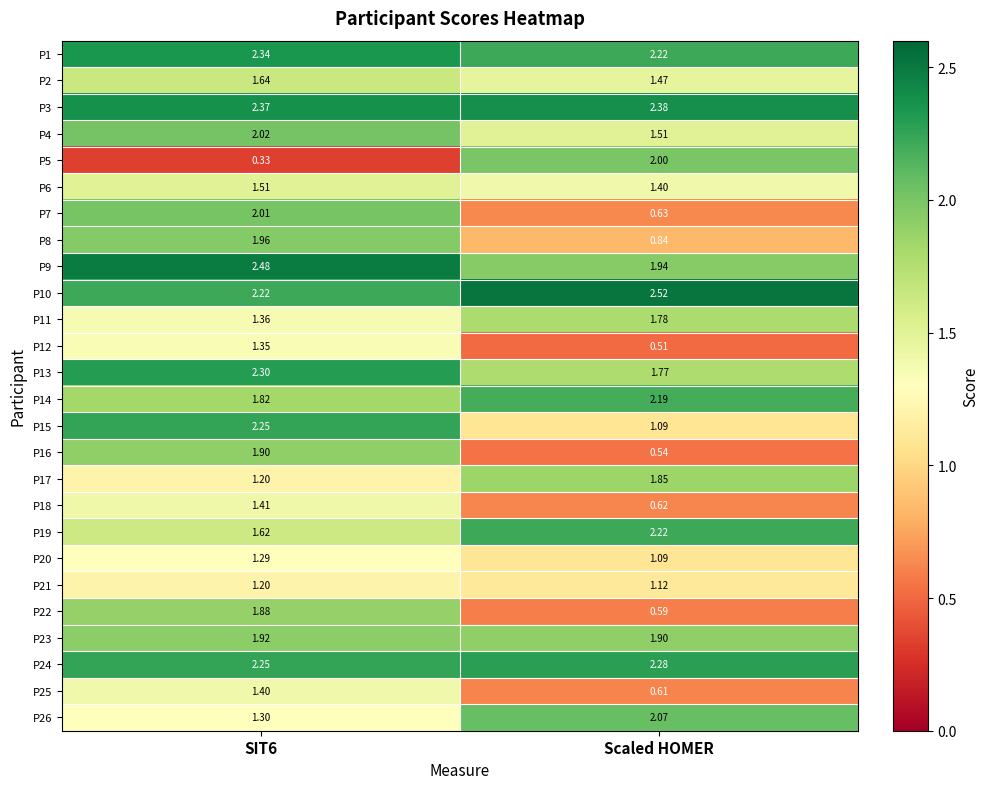

At which label is P23 closest to 1?

Scaled HOMER